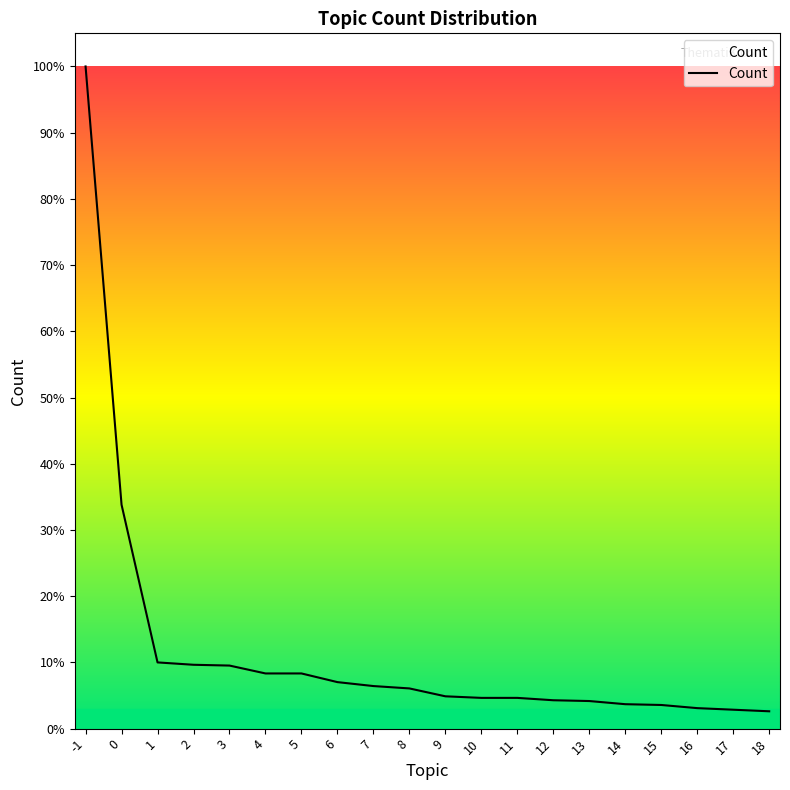

Is this an area chart (filled region under the line)?

Yes